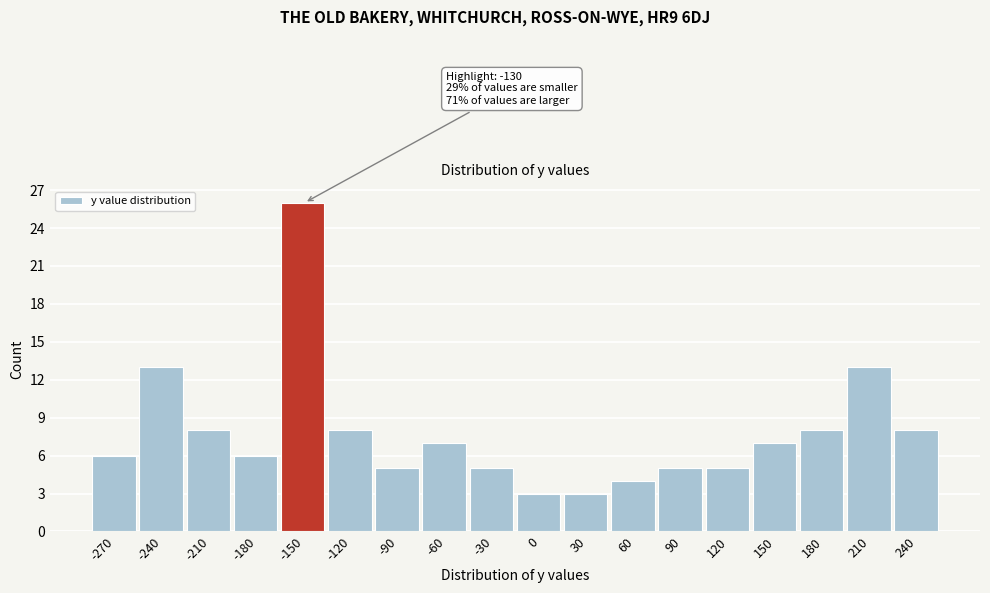

Reading left to right, list all the values displayed in this chart.

6	13	8	6	26	8	5	7	5	3	3	4	5	5	7	8	13	8